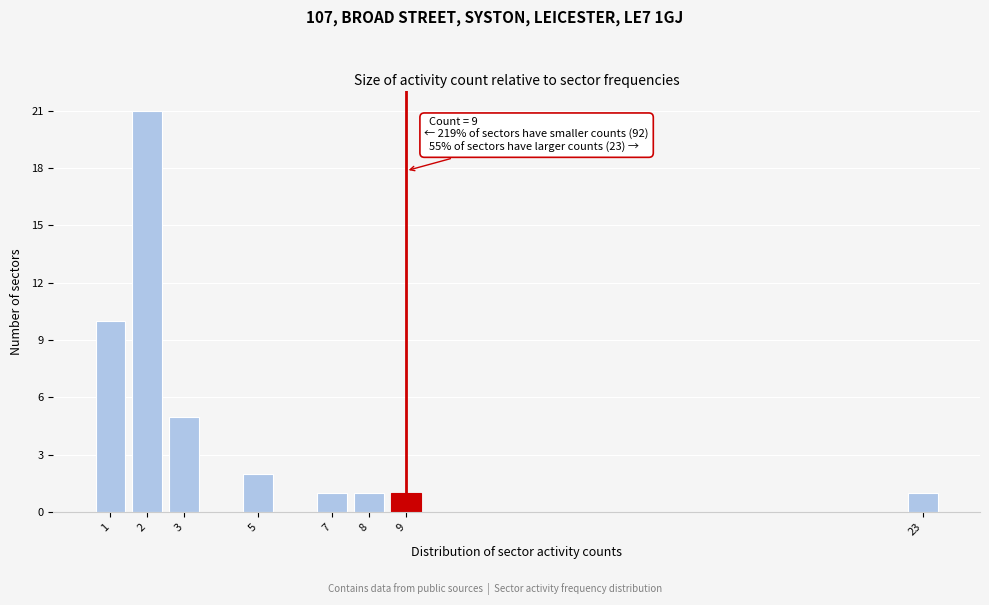

Reading left to right, list all the values displayed in this chart.

10	21	5	2	1	1	1	1